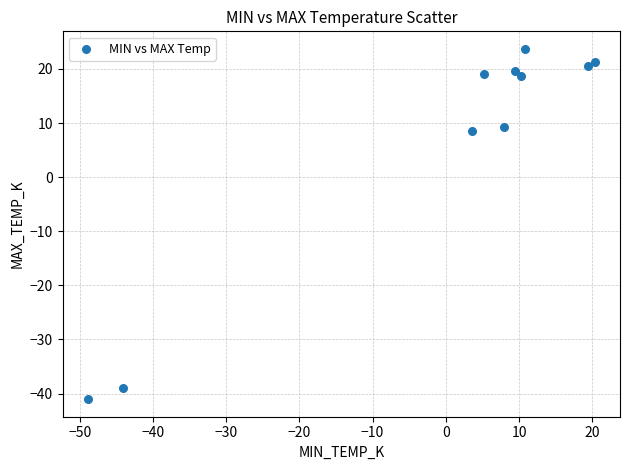

What Y value in the scatter plot is closest to -8?

8.5